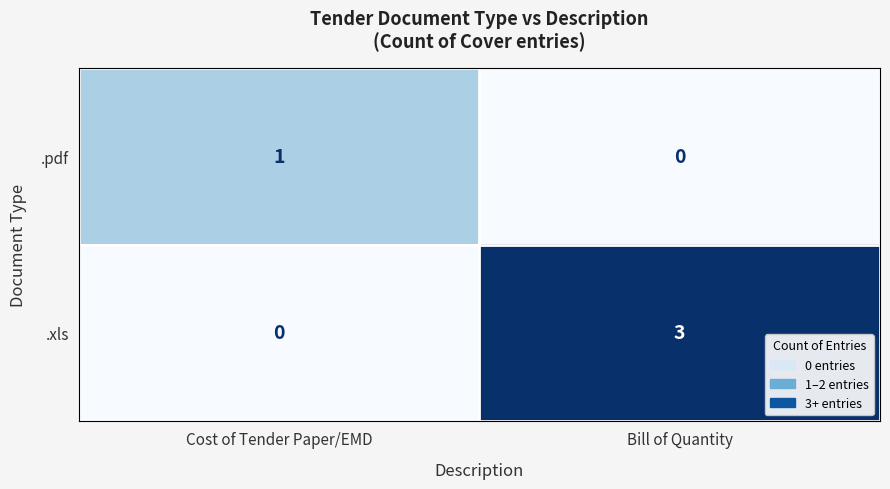

Is it true that .xls equals 5 at Bill of Quantity?

False